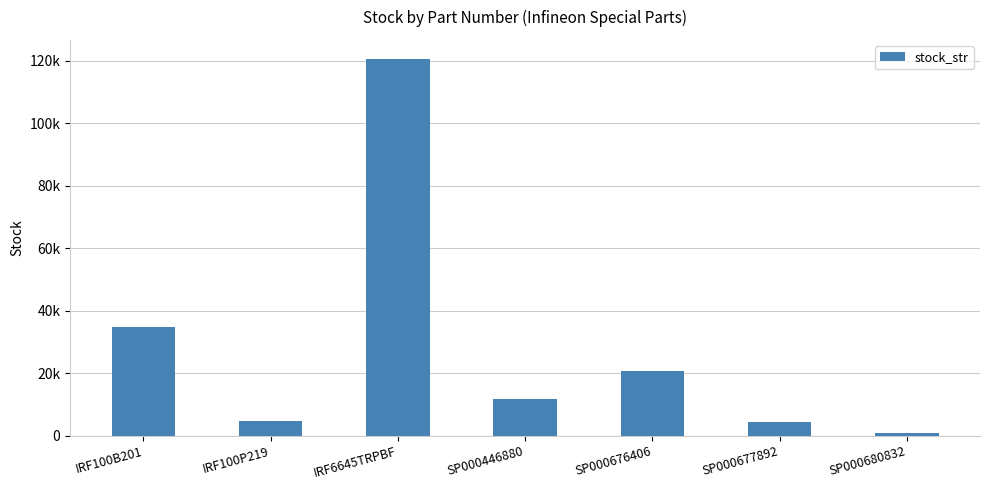

What is the change in value from IRF100B201 to IRF6645TRPBF?

+85911